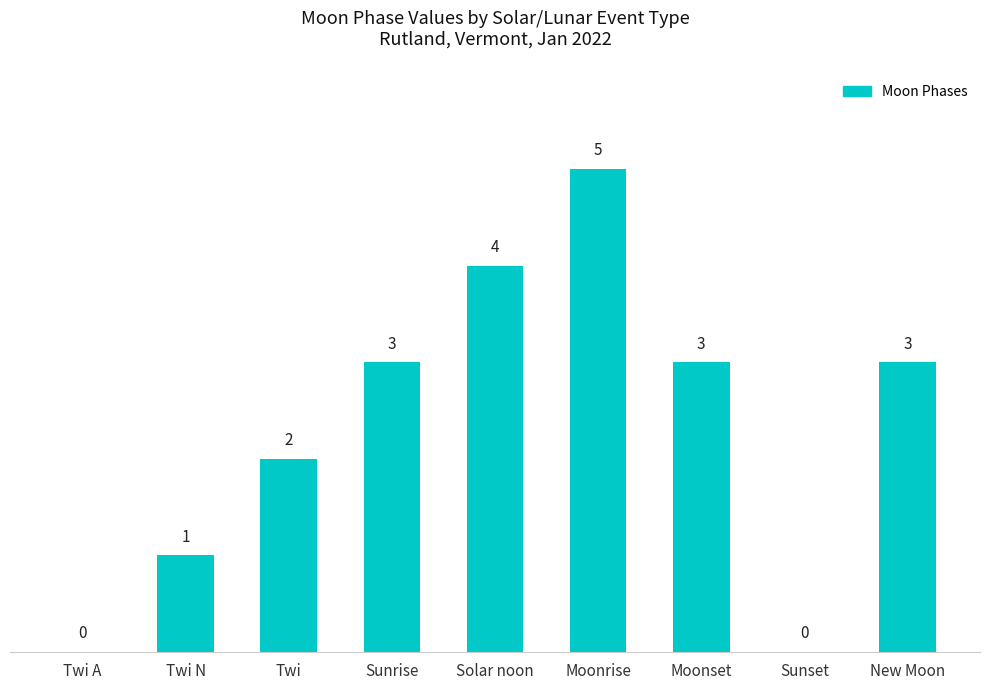

Which label corresponds to the largest value in the chart?

Moonrise